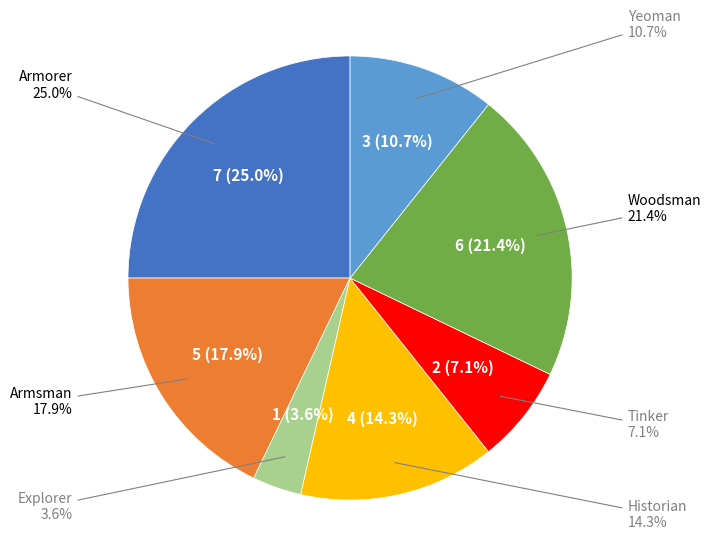

True or false: Armsman accounts for 32% of the total.

False